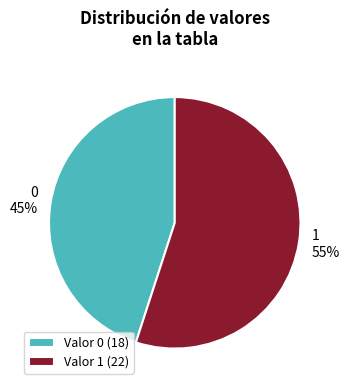

Approximately how many times larger is the value at 0 compared to 1?

0.8